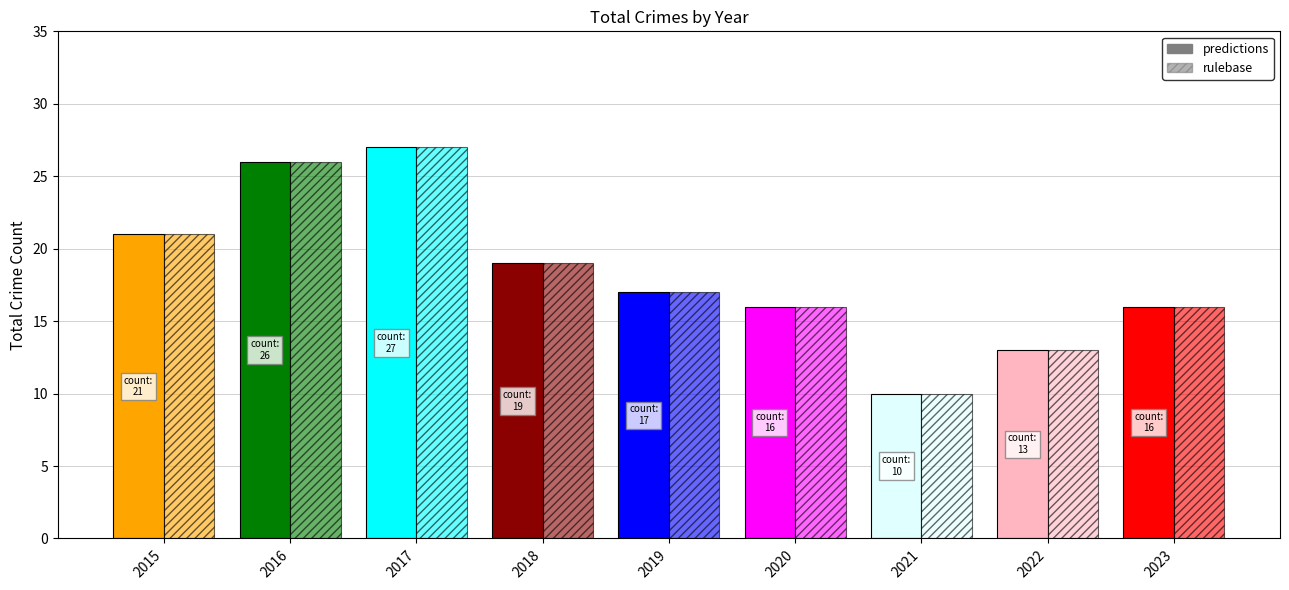

At which category is the sum across all series the highest?

2017